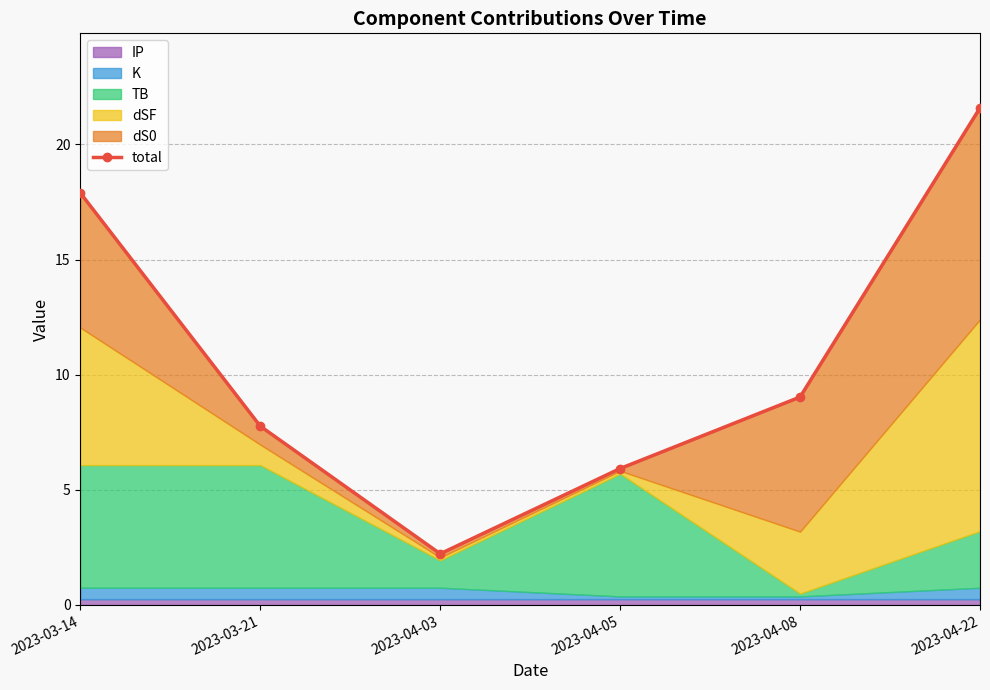

What is the difference between the second highest and minimum values?

15.7